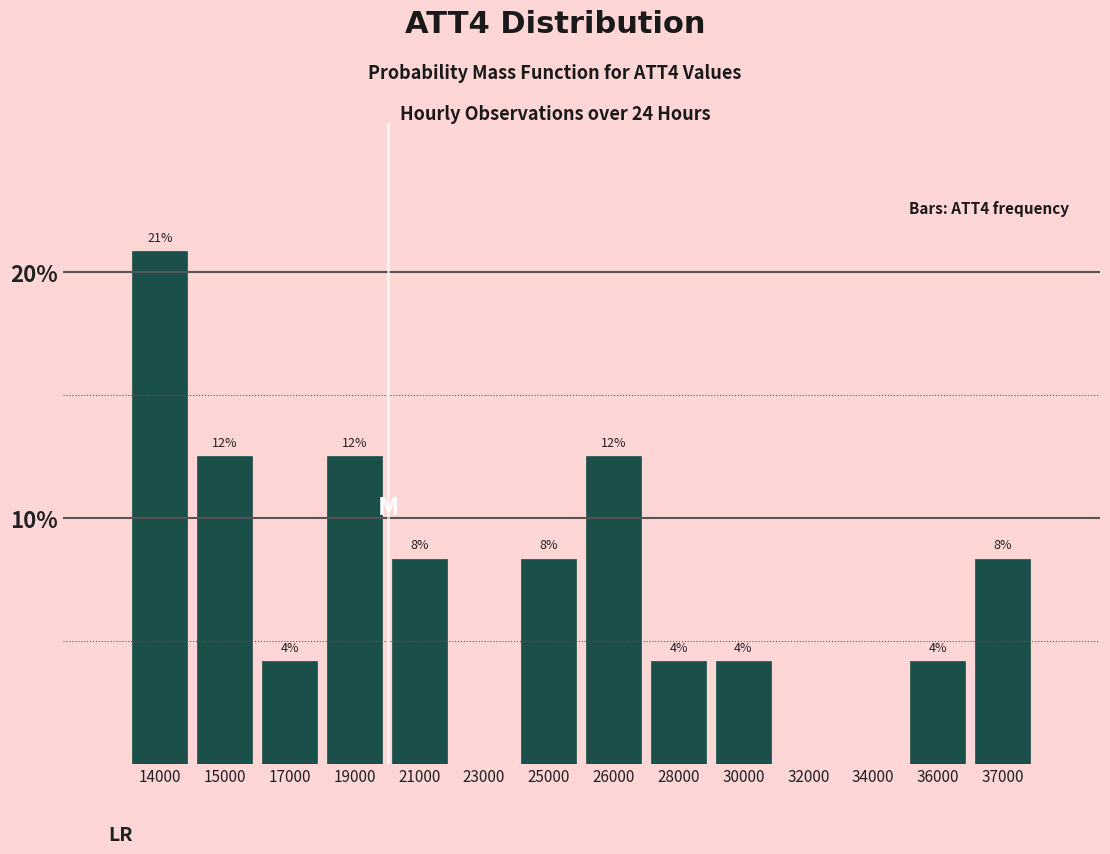

Are the bars horizontal?

No